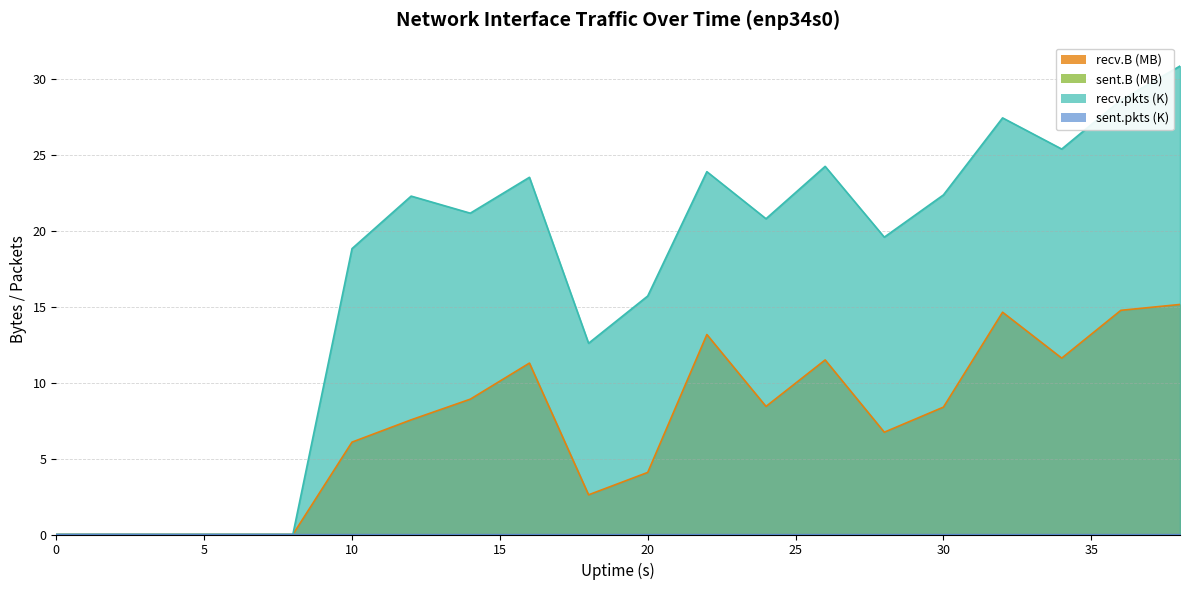

Which category has the highest value across all series?

38